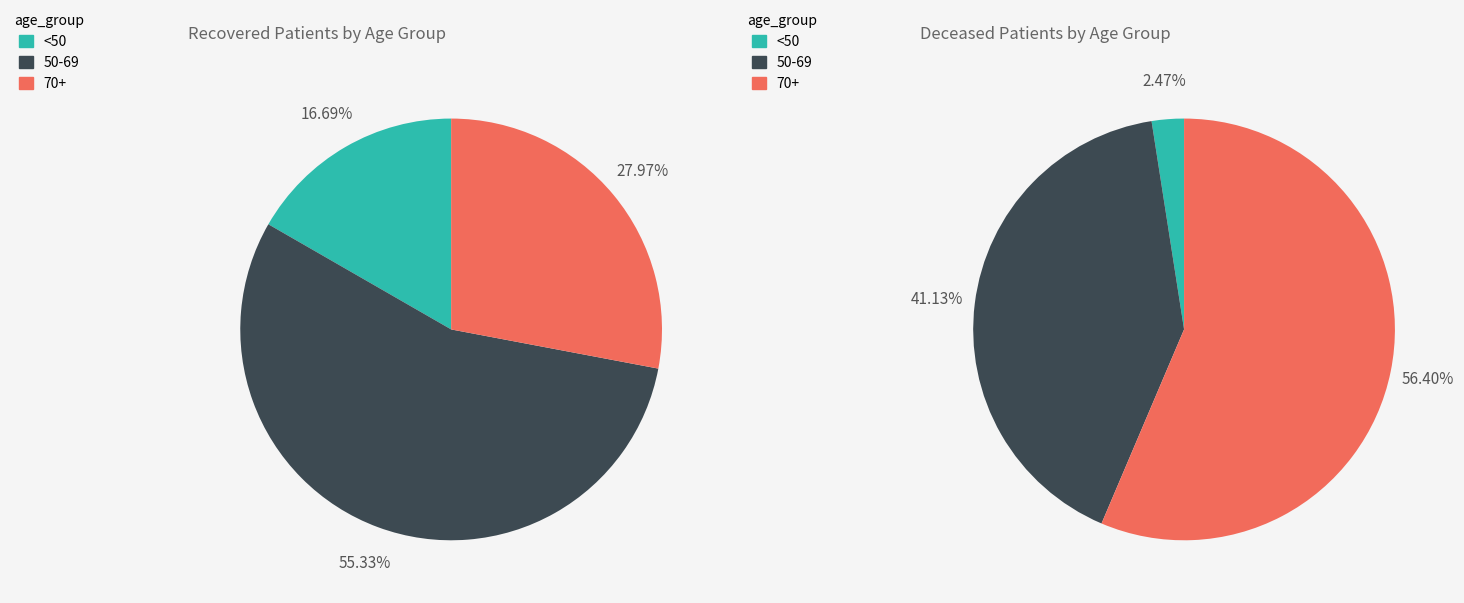

True or false: 70-74 accounts for 36% of the total.

False